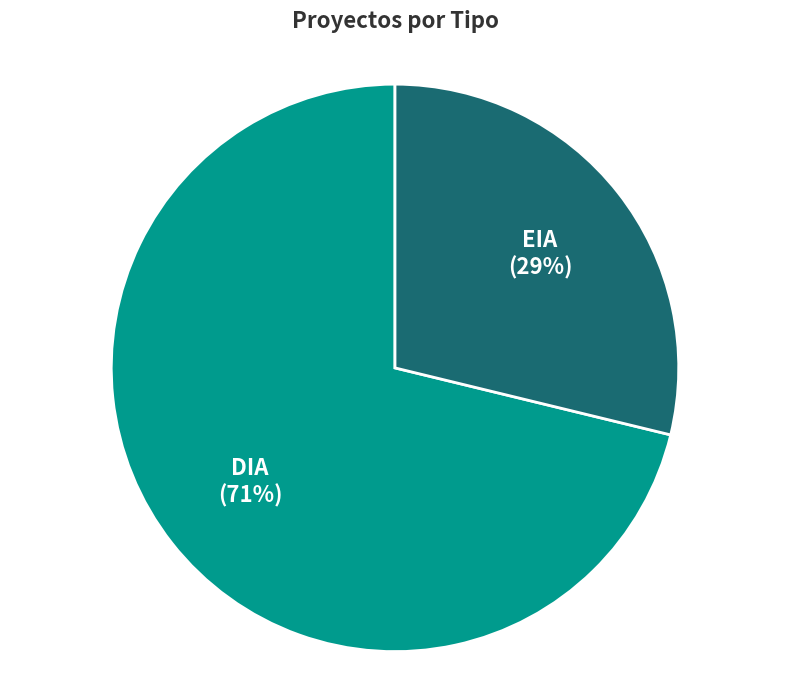

What is the majority slice?

DIA